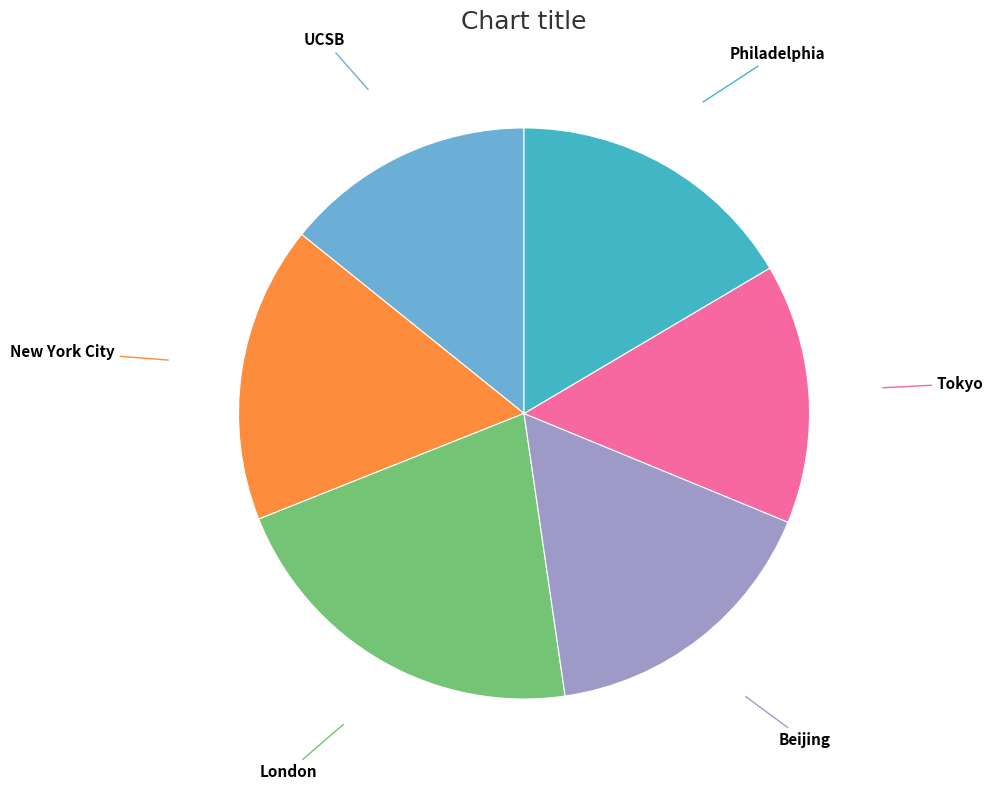

Is there a majority slice in this chart?

No